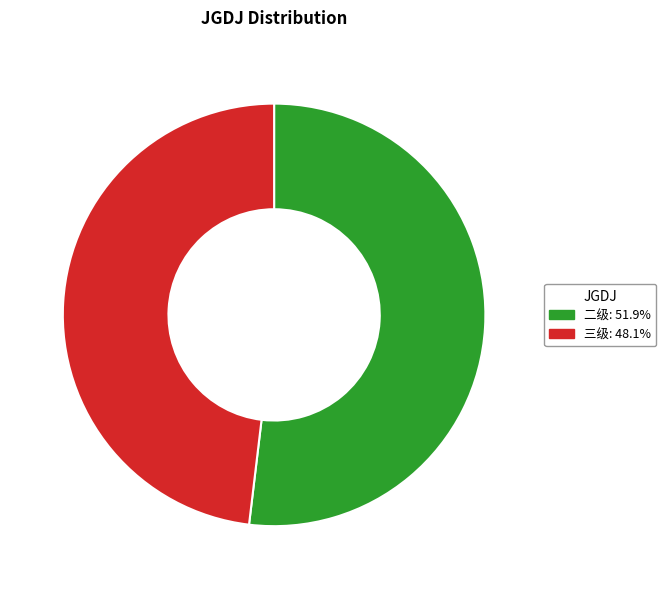

Is there any slice that represents more than half of the pie?

Yes